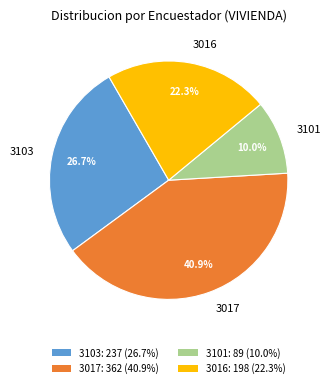

What is the smallest slice in the pie chart?

3101